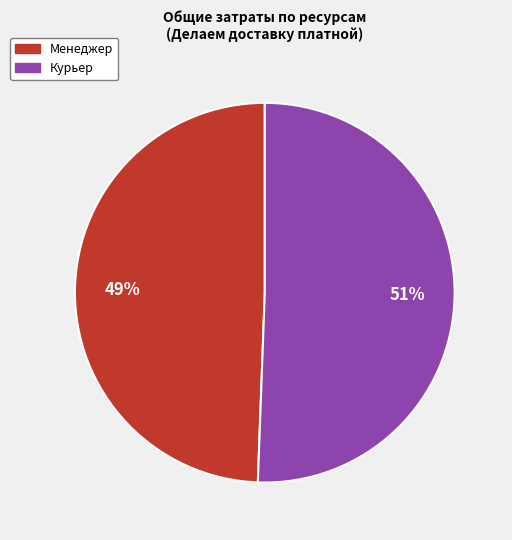

How many segments does this pie chart have?

2